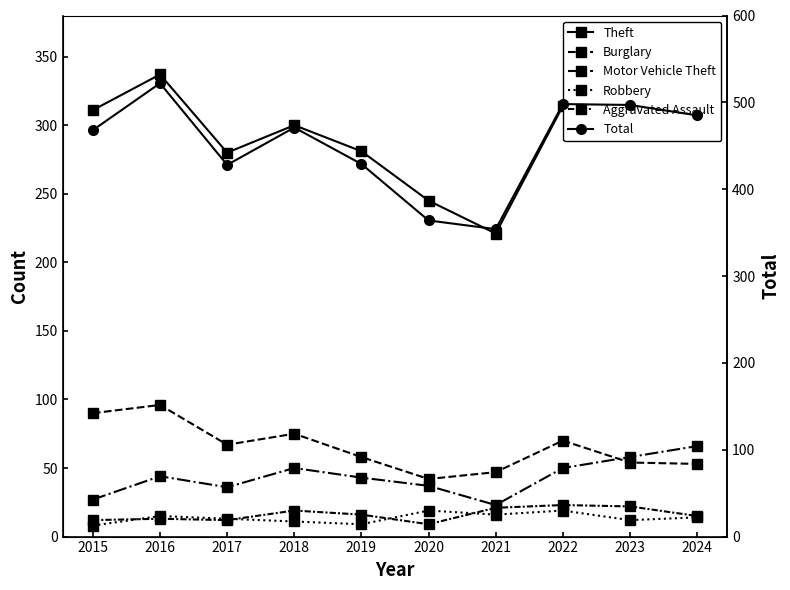

What is the difference between the second highest and minimum values in the Total series?

144